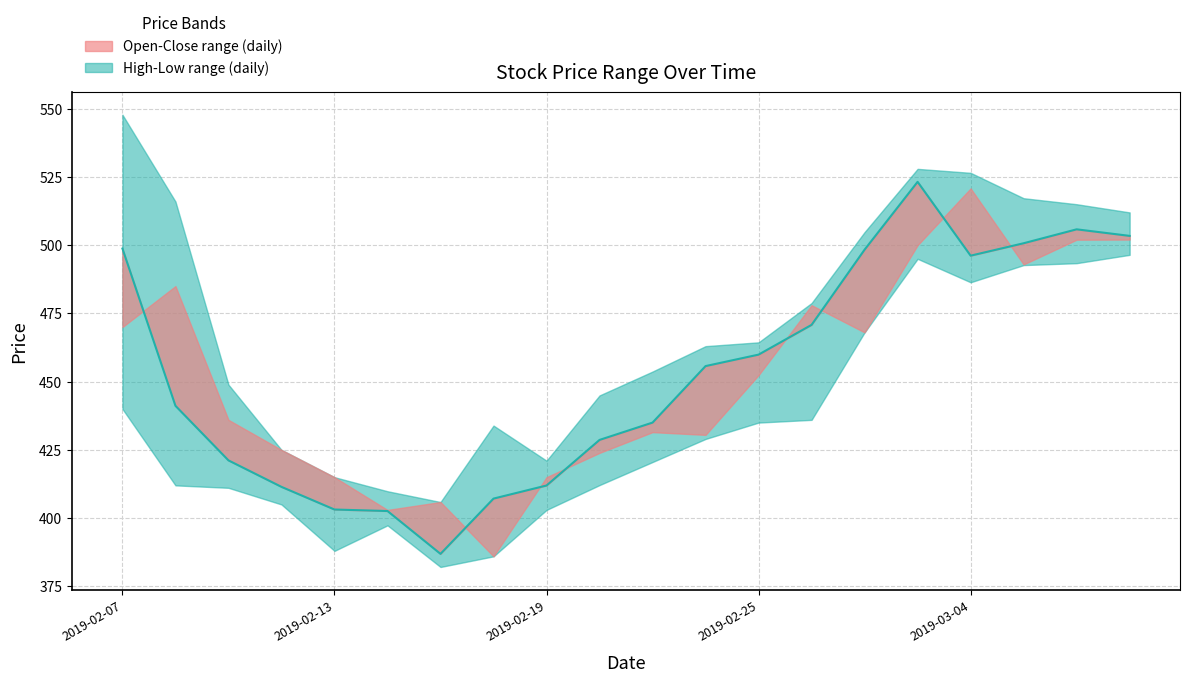

The low series shows 388.0 at 2019-02-13. True or false?

True